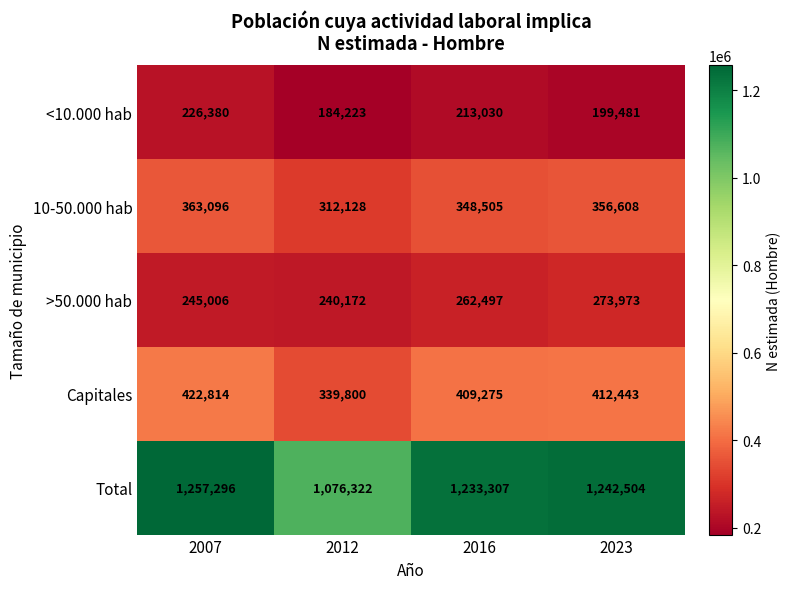

What is the approximate value of <10.000 hab at 2023?

199481